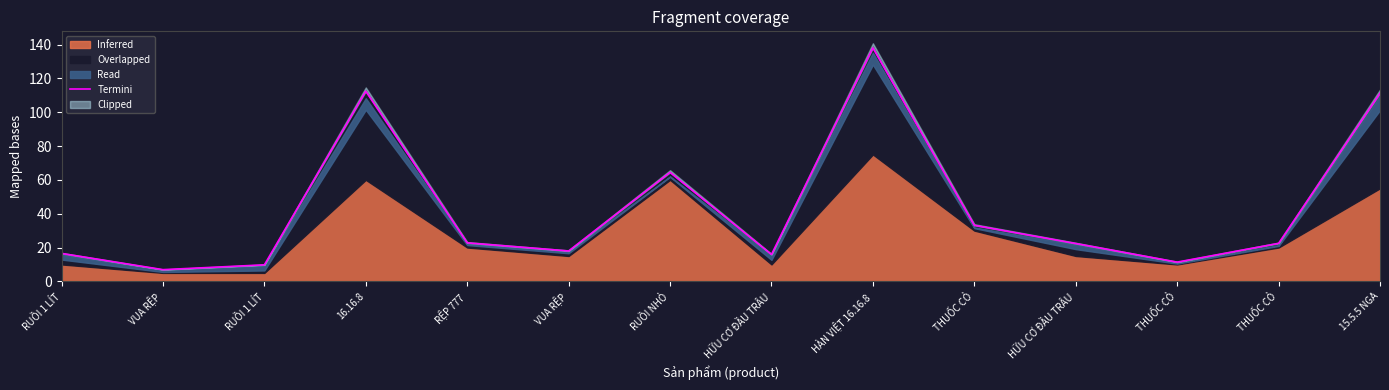

List the labels in order of value, smallest first.

VUA RỆP, RUỒI 1 LÍT, THUỐC CỎ, HỮU CƠ ĐẦU TRÂU, RUỒI 1 LÍT, VUA RỆP, HỮU CƠ ĐẦU TRÂU, THUỐC CỎ, RỆP 777, THUỐC CỎ, RUỒI NHỎ, 15.5.5 NGA, 16.16.8, HÀN VIỆT 16.16.8